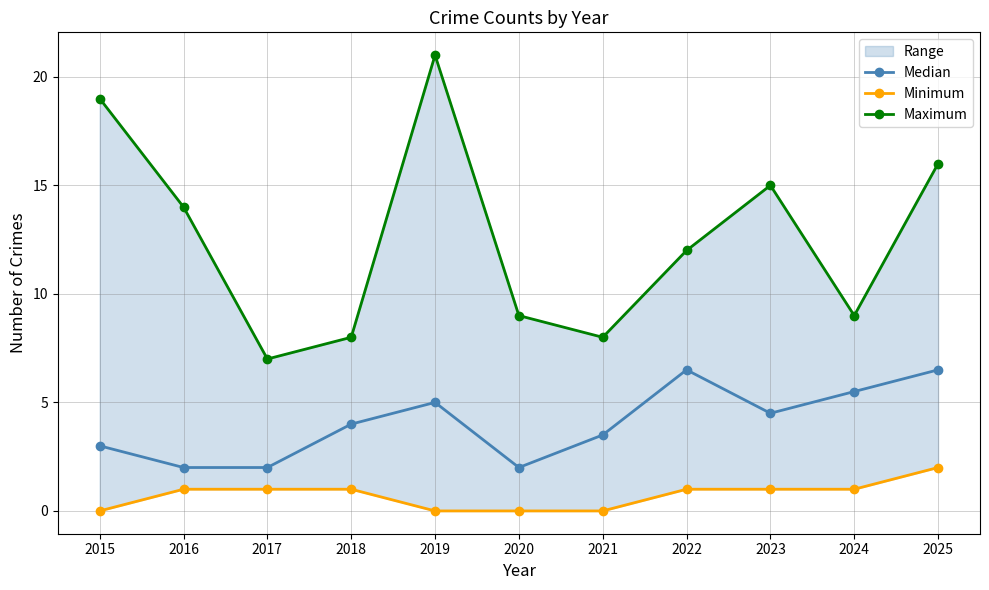

The value of Median at 2023 is 4.5. True or false?

True